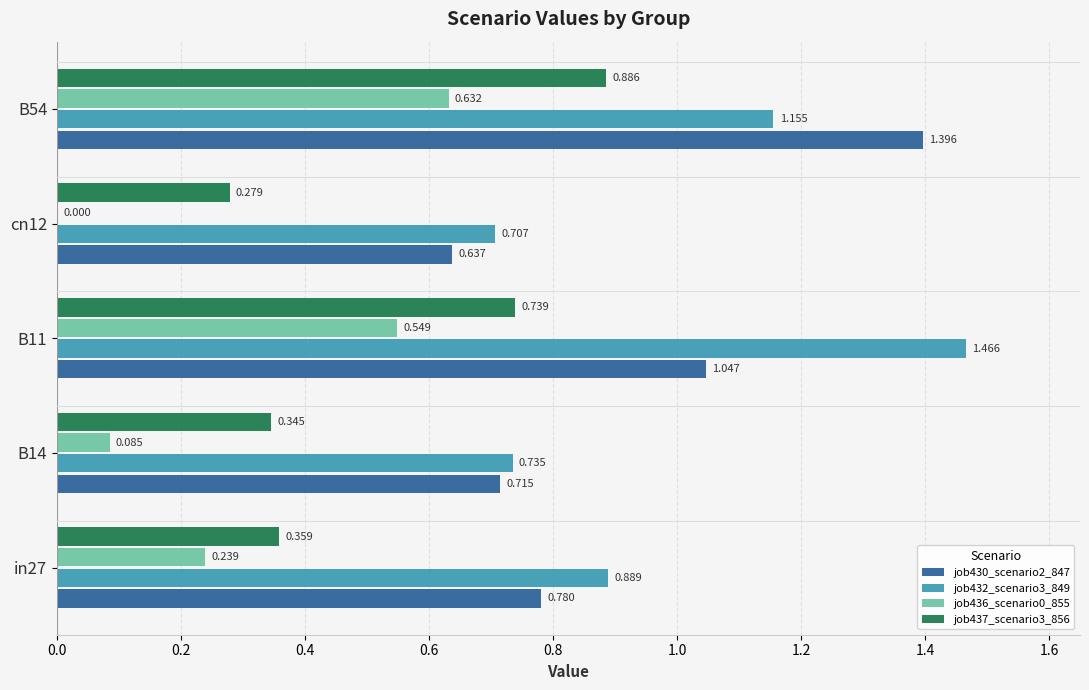

Is the value of job436_scenario0_855 at B54 greater than the value of job430_scenario2_847 at B14?

No